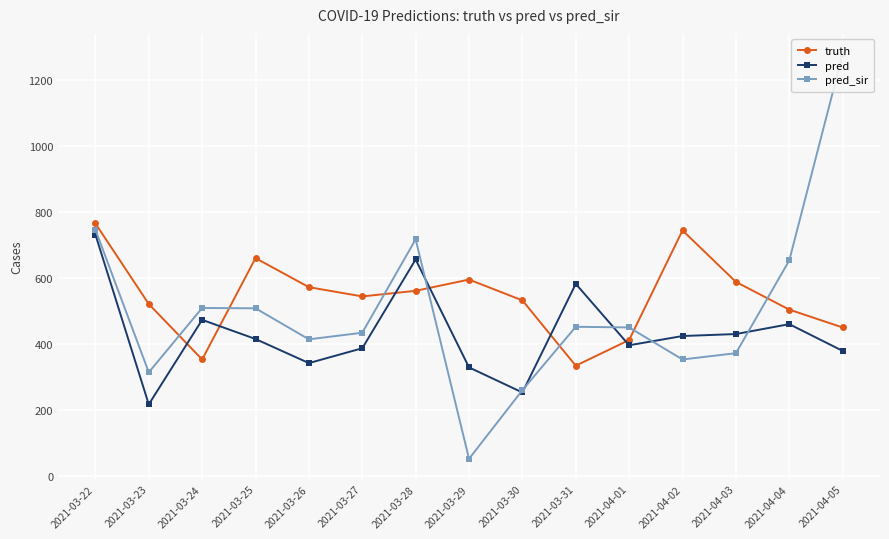

True or false: pred and truth cross at least once.

True